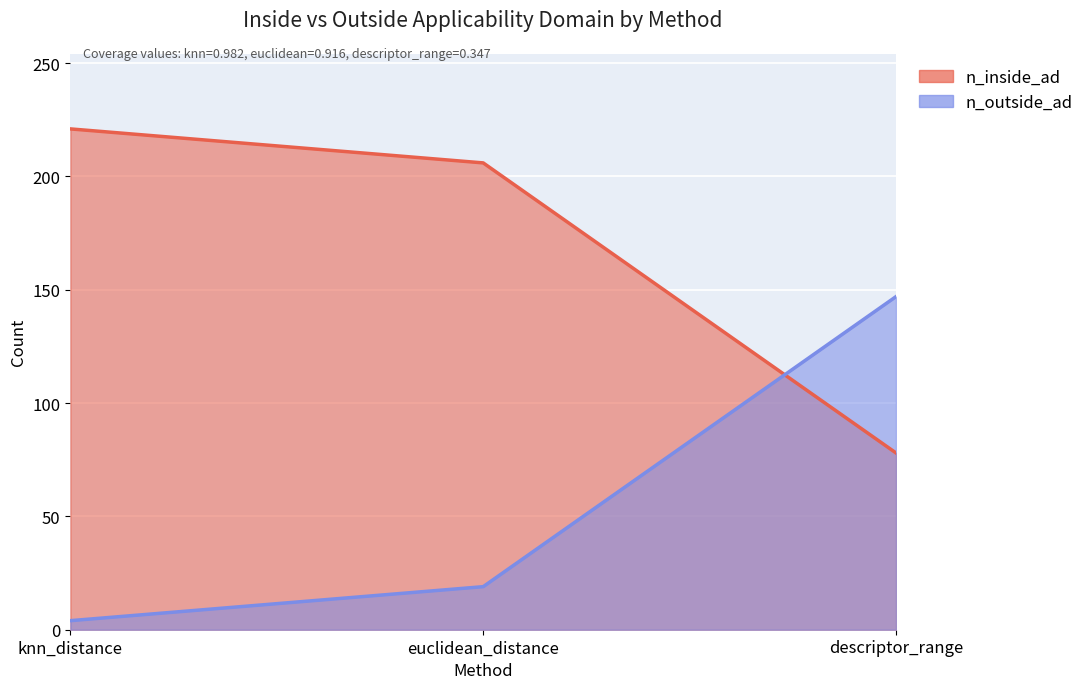

What is the greatest value displayed?

221